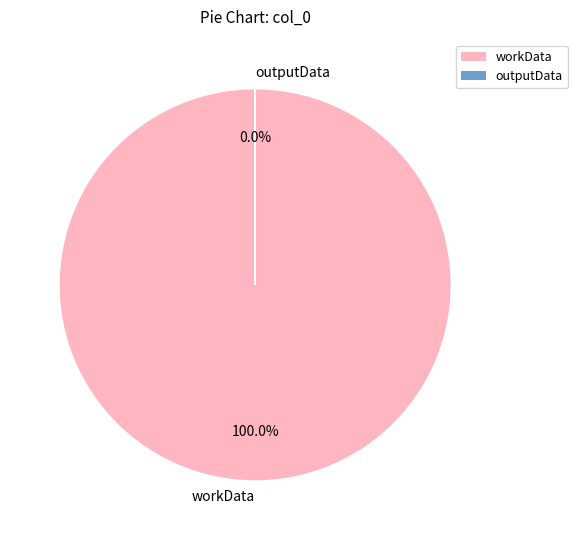

To the nearest percent, what is the difference between the outputData and workData slice percentages?

100%